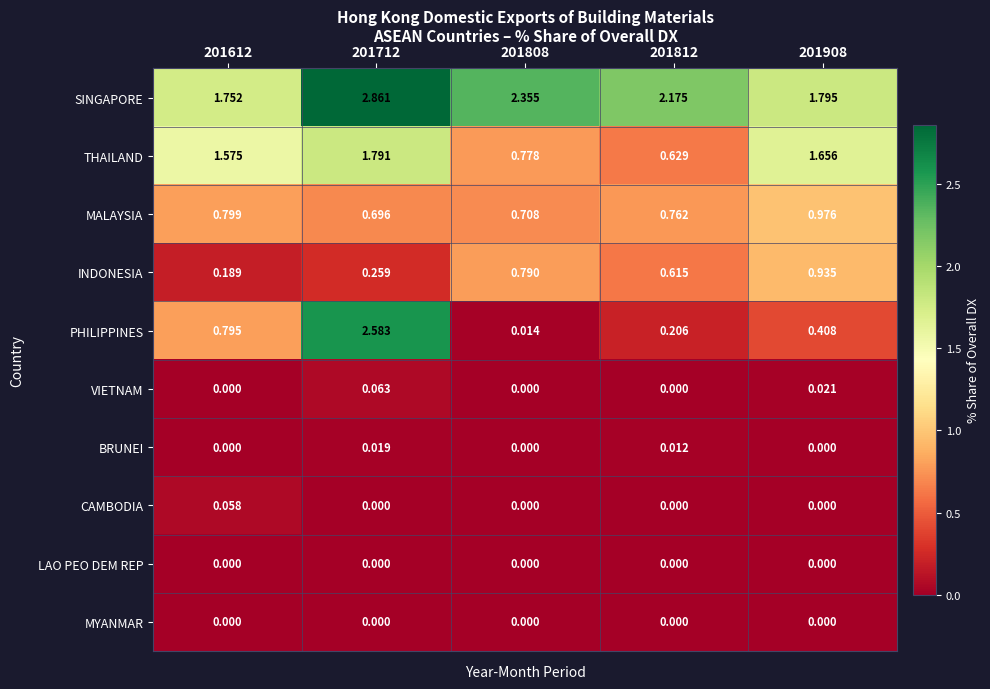

Which series has the largest total across all categories?

SINGAPORE